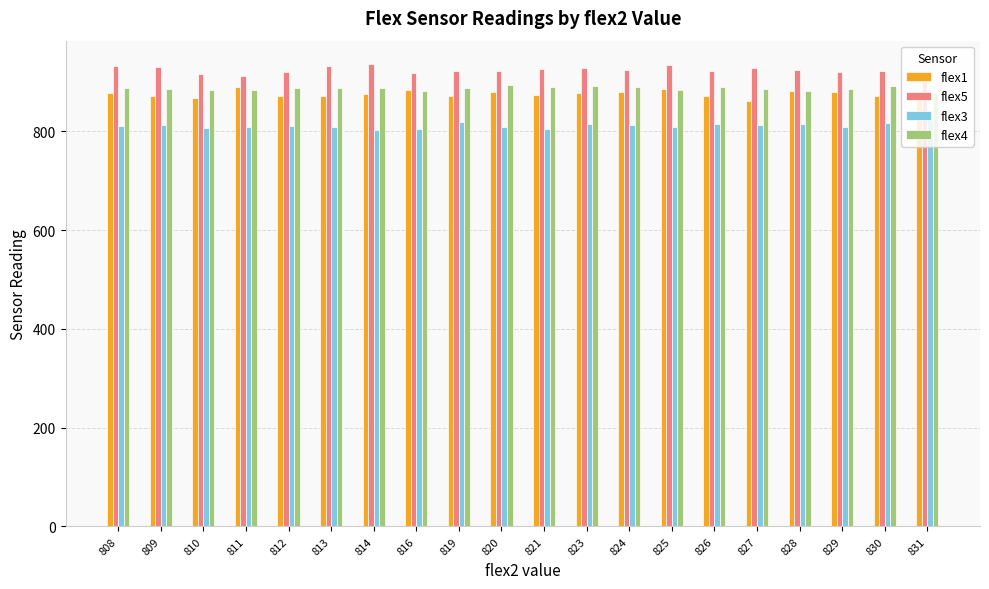

Are the bars grouped side by side (vs. stacked)?

Yes